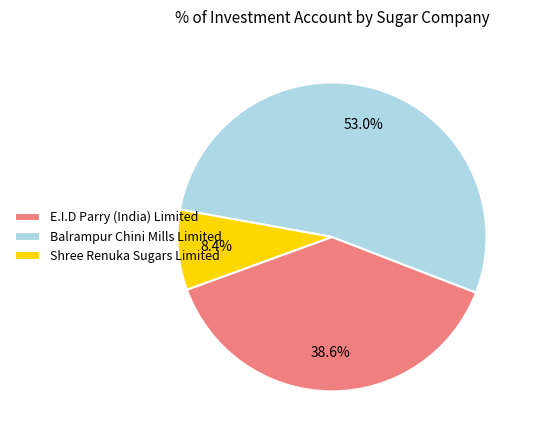

How many slices are in this pie chart?

3